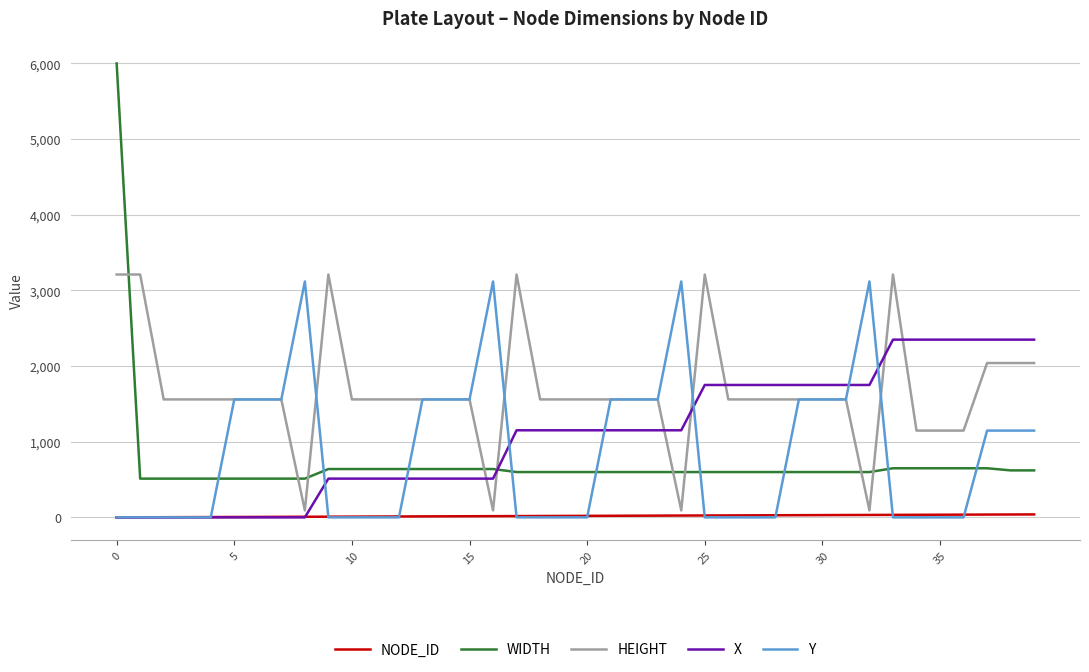

Which series has the largest range (max minus min)?

WIDTH